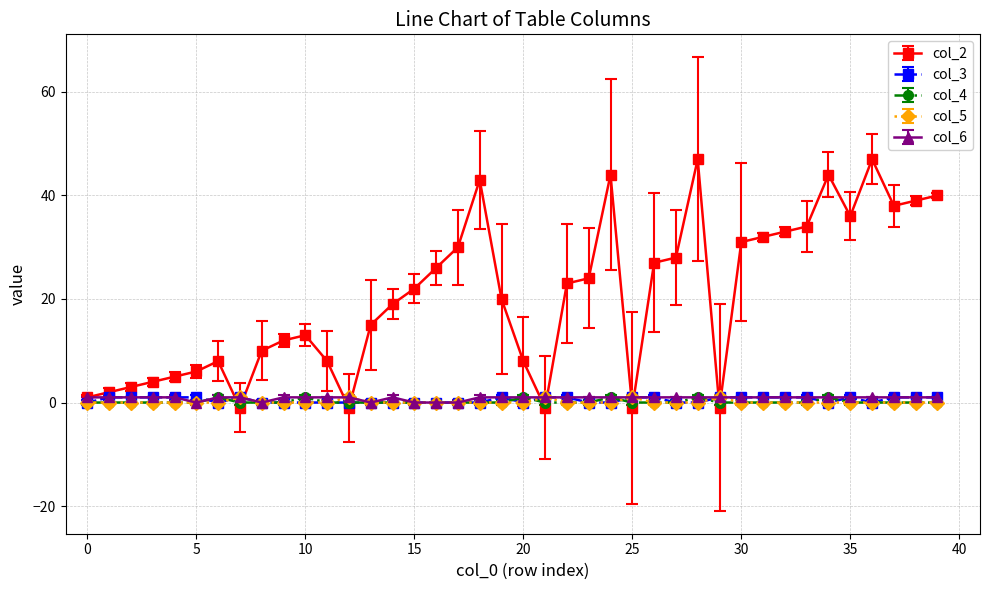

True or false: col_4 has more than 2 interior local peaks.

True